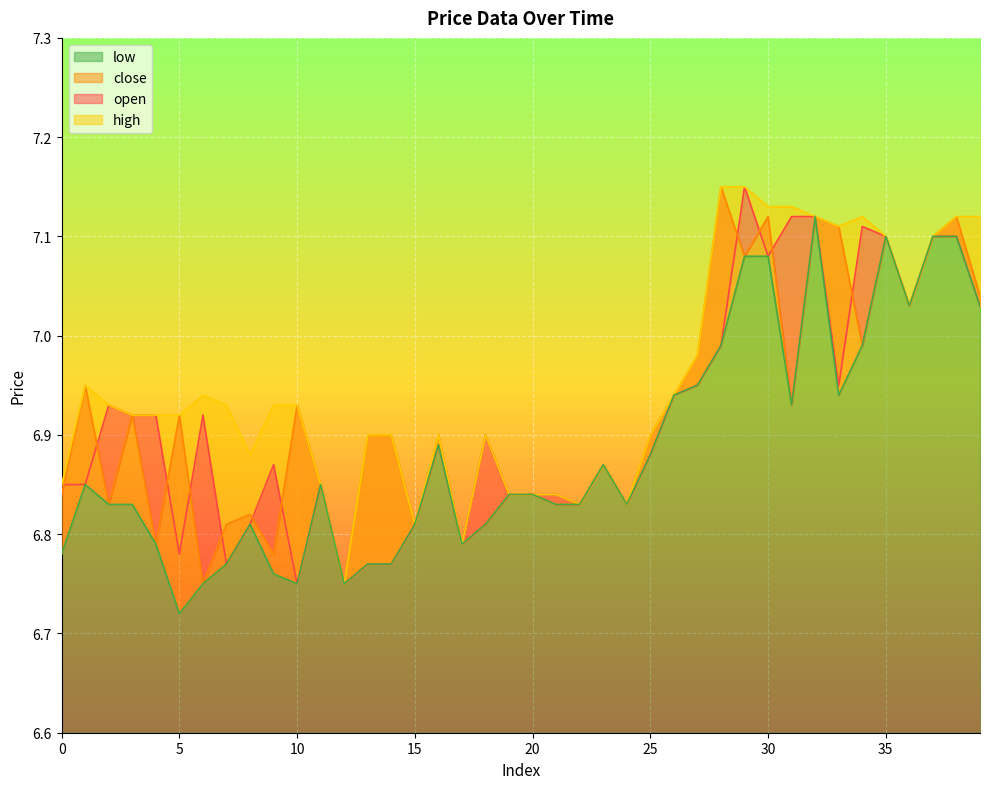

Reading right to left, what are all the values shown in this chart?

open: 7.0	7.1	7.1	7.0	7.1	7.1	7.0	7.1	7.1	7.1	7.2	7.0	7.0	6.9	6.9	6.8	6.9	6.8	6.8	6.8	6.8	6.9	6.8	6.9	6.8	6.8	6.8	6.8	6.8	6.8	6.9	6.8	6.8	6.9	6.8	6.9	6.9	6.9	6.8	6.8
close: 7.0	7.1	7.1	7.0	7.1	7.0	7.1	7.1	6.9	7.1	7.1	7.2	7.0	6.9	6.9	6.8	6.9	6.8	6.8	6.8	6.8	6.8	6.8	6.9	6.8	6.9	6.9	6.8	6.8	6.9	6.8	6.8	6.8	6.8	6.9	6.8	6.9	6.8	7.0	6.8
high: 7.1	7.1	7.1	7.0	7.1	7.1	7.1	7.1	7.1	7.1	7.2	7.2	7.0	6.9	6.9	6.8	6.9	6.8	6.8	6.8	6.8	6.9	6.8	6.9	6.8	6.9	6.9	6.8	6.8	6.9	6.9	6.9	6.9	6.9	6.9	6.9	6.9	6.9	7.0	6.8
low: 7.0	7.1	7.1	7.0	7.1	7.0	6.9	7.1	6.9	7.1	7.1	7.0	7.0	6.9	6.9	6.8	6.9	6.8	6.8	6.8	6.8	6.8	6.8	6.9	6.8	6.8	6.8	6.8	6.8	6.8	6.8	6.8	6.8	6.8	6.7	6.8	6.8	6.8	6.8	6.8